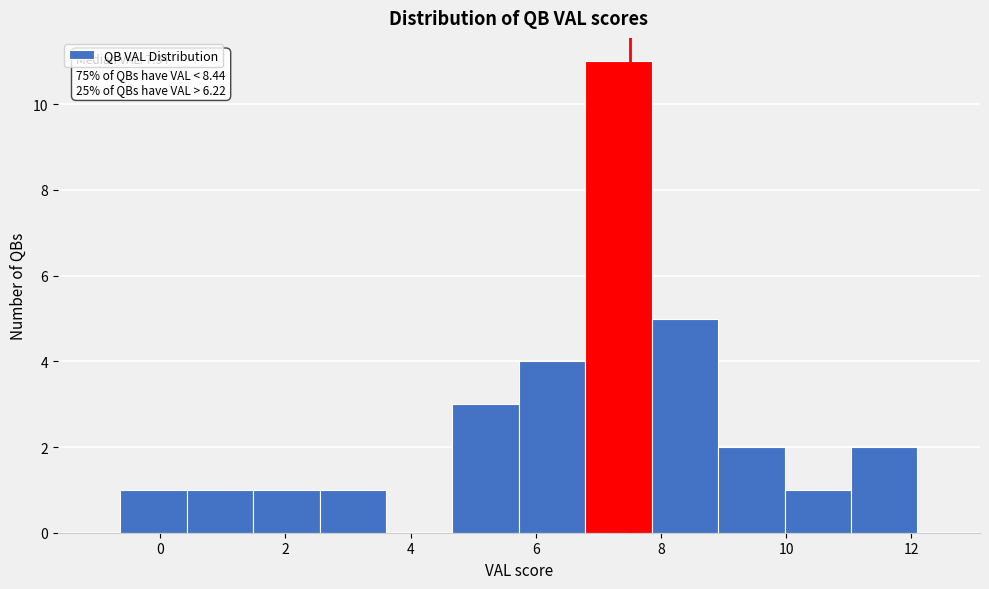

Which range on the x-axis has the tallest bar?

6.8 to 7.8